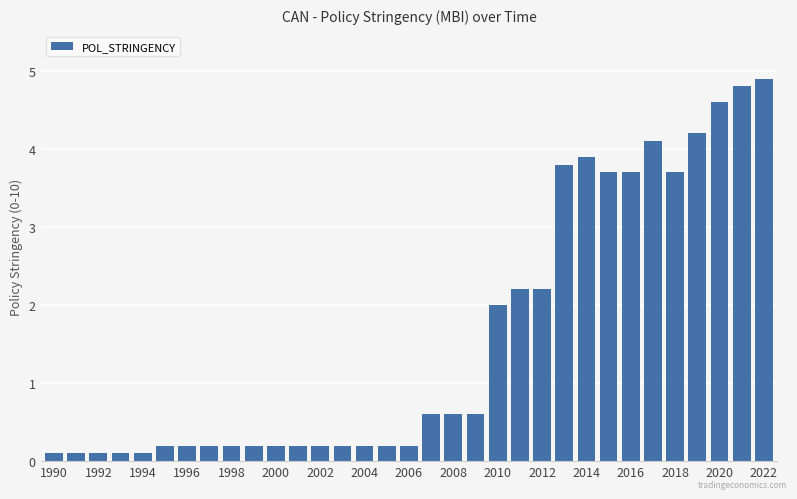

What is the maximum value shown in the chart?

4.9